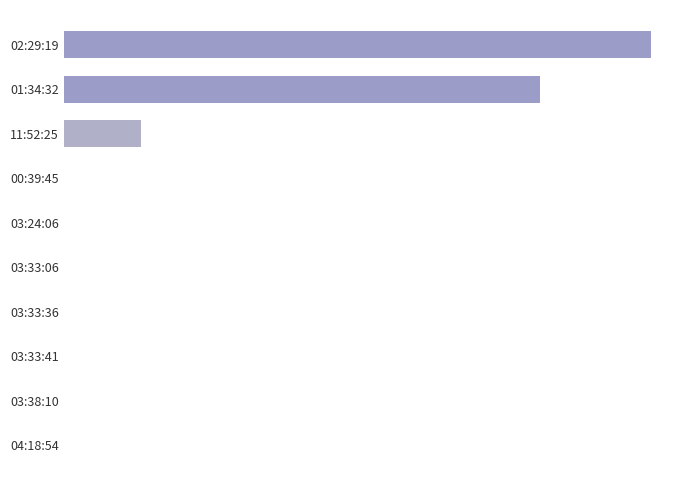

Are the bars horizontal?

Yes